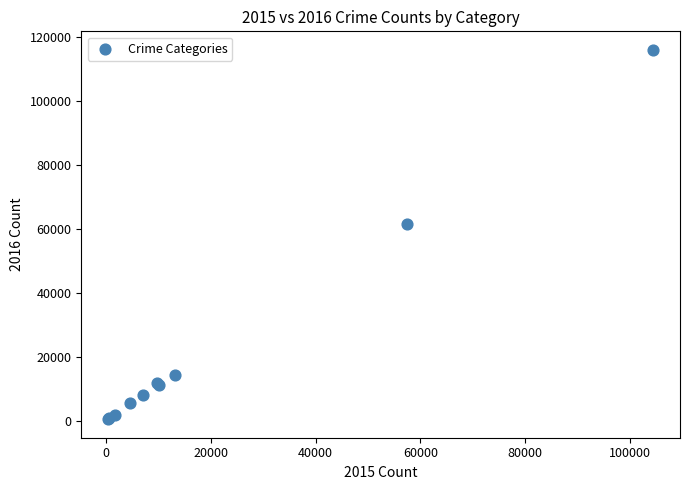

What Y value in the scatter plot is closest to 58303?

61621